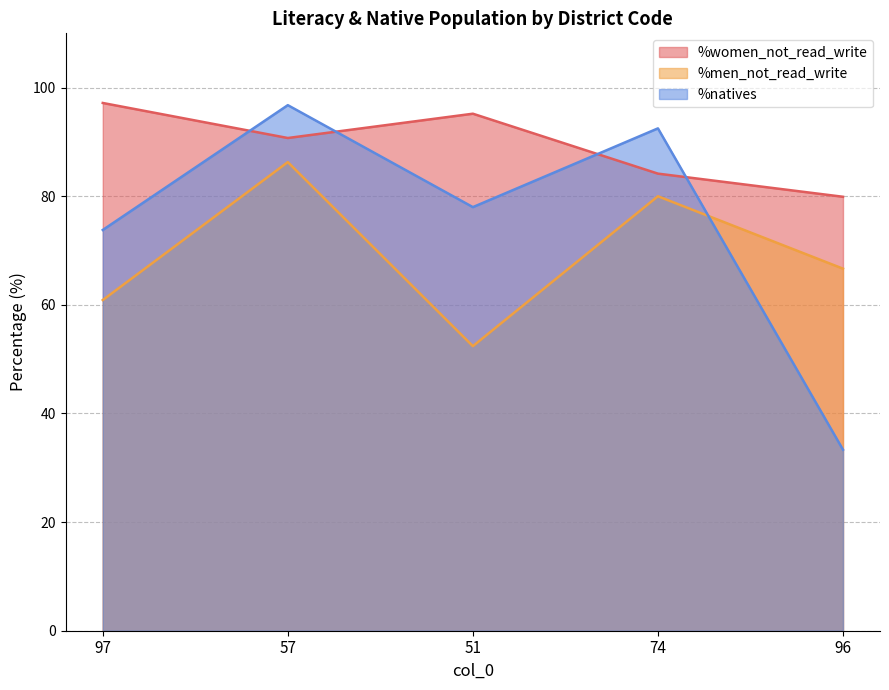

The %natives series shows 14.9 at 96. True or false?

False